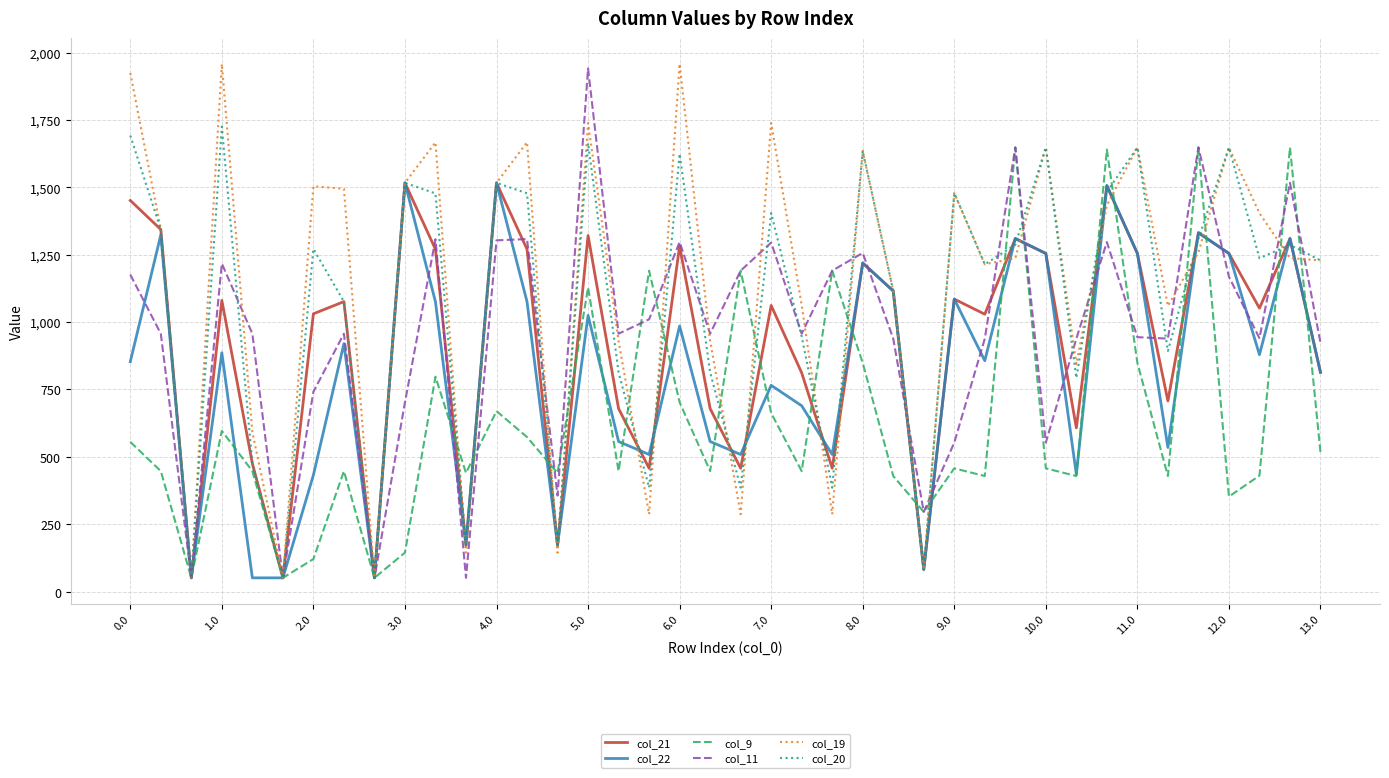

What is the maximum value for col_11?

1941.0